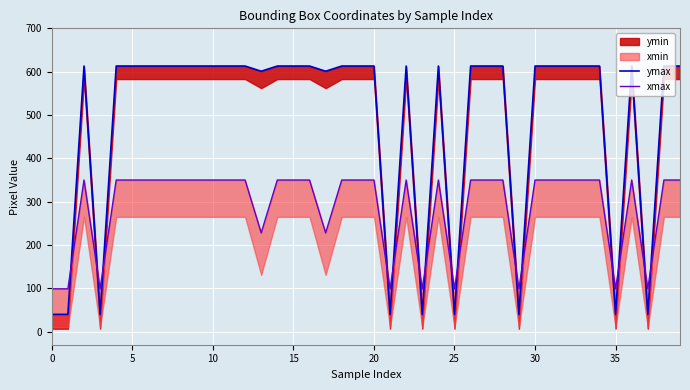

The value of ymax at 28 is 916. True or false?

False